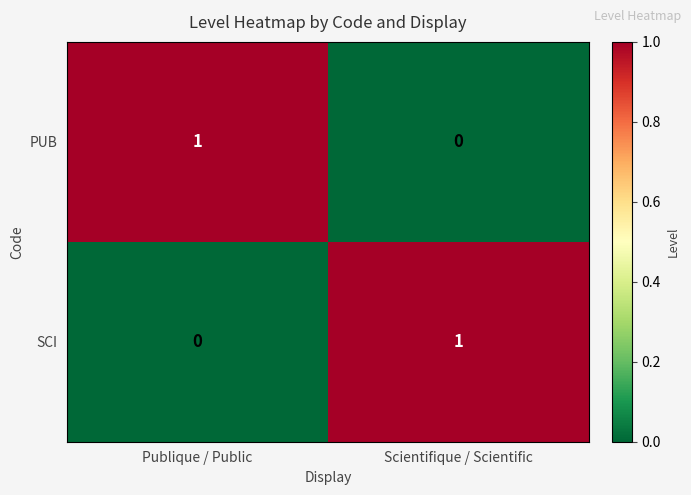

Count the number of data series in this chart.

2